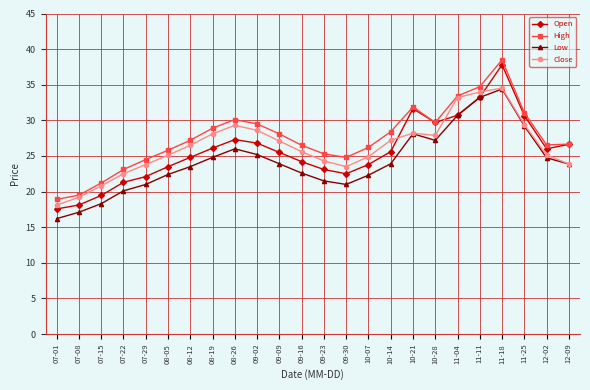

What are all the series names shown in the legend?

Open, High, Low, Close